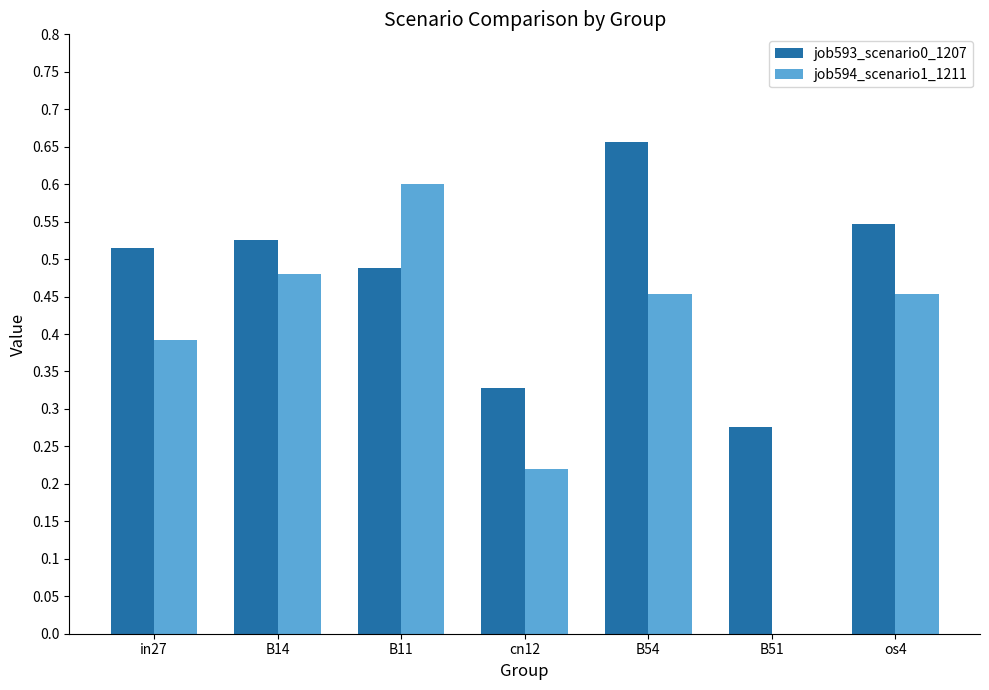

Which series has the largest range (max minus min)?

job594_scenario1_1211